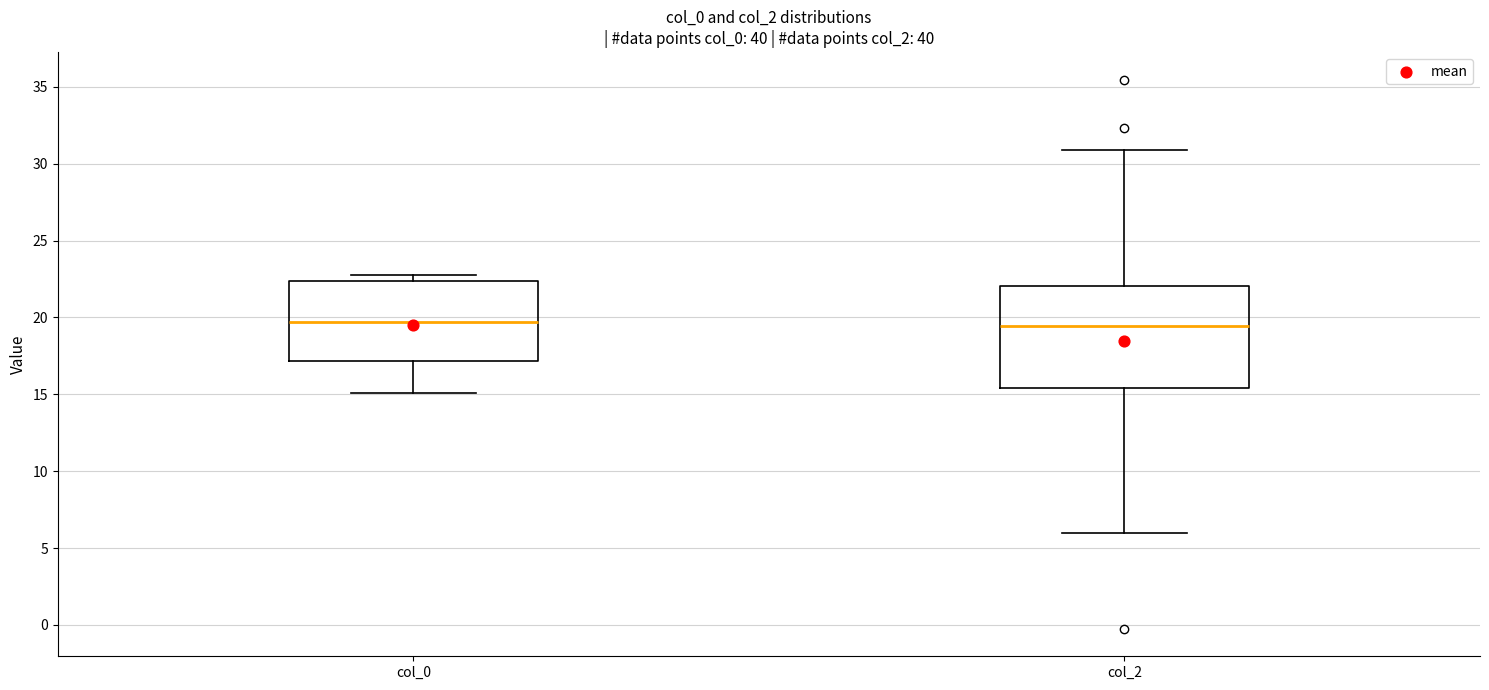

Reading left to right, read every box against the y-axis: the position of its median line, the range the box covers, and the ends of its whiskers. The values are not printed on the chart, so give them approximately, as read against the axis.

col_0: median 19.5, box 17.0 to 22.5, whiskers 15.0 to 23.0
col_2: median 19.5, box 15.5 to 22.0, whiskers 6.0 to 31.0